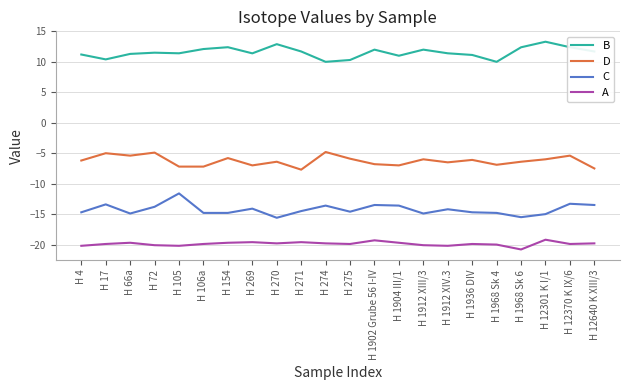

Does the chart have visible grid lines?

Yes